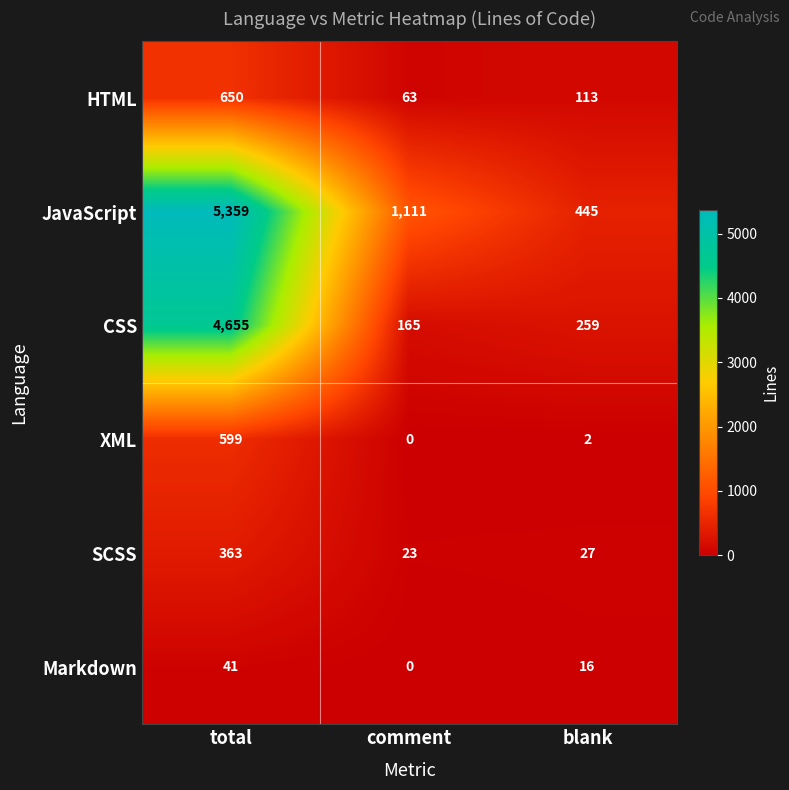

Reading left to right, what are all the values shown in this chart?

HTML: 650	63	113
JavaScript: 5359	1111	445
CSS: 4655	165	259
XML: 599	0	2
SCSS: 363	23	27
Markdown: 41	0	16